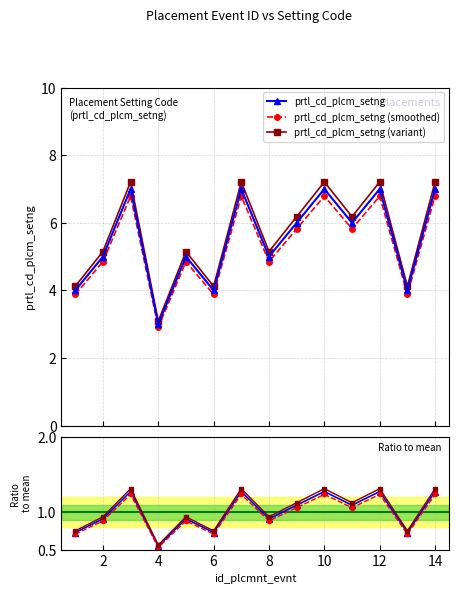

In prtl_cd_plcm_setng (variant), how many points are higher than both neighbors (excluding endpoints)?

5